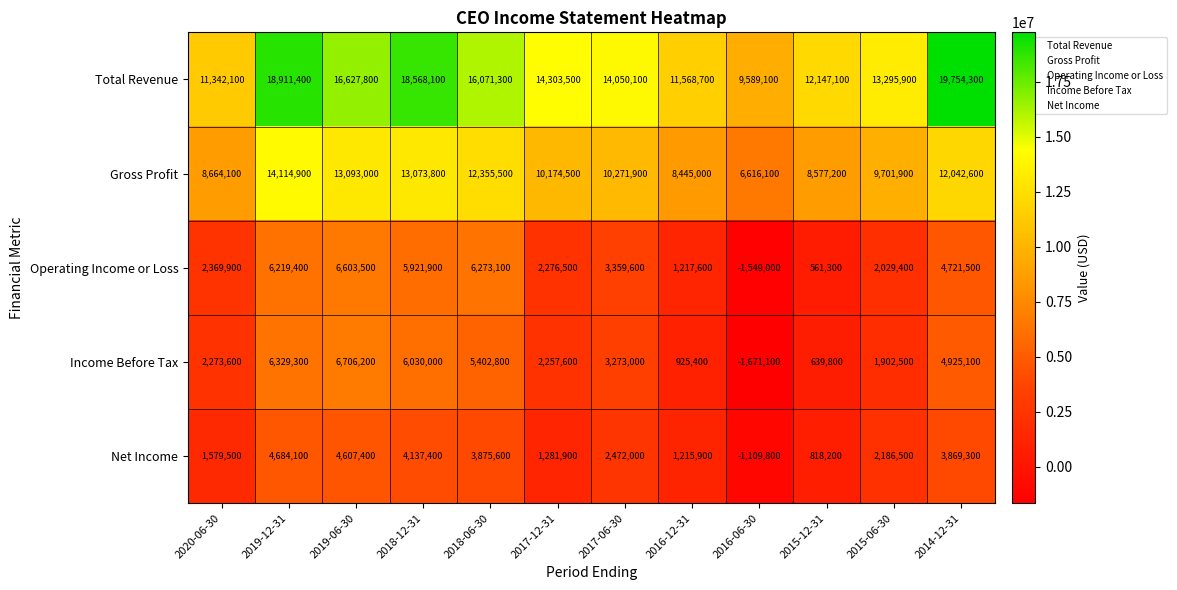

At which label is Net Income closest to 1787150?

2020-06-30